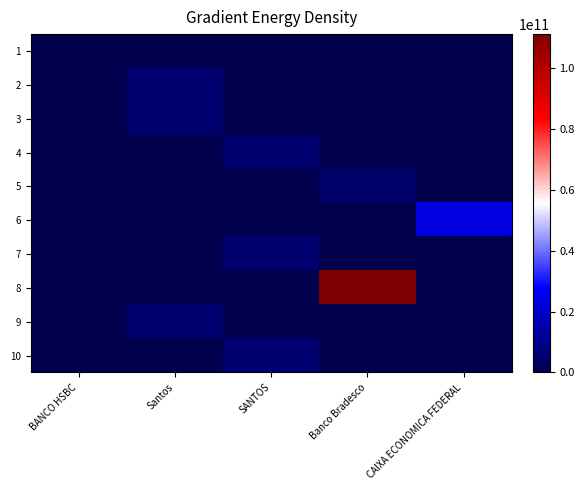

Reading left to right, what are all the values shown in this chart?

1: BANCO HSBC=1	Santos=0	SANTOS=0	Banco Bradesco=0	CAIXA ECONOMICA FEDERAL=0
2: BANCO HSBC=0	Santos=5414752011	SANTOS=0	Banco Bradesco=0	CAIXA ECONOMICA FEDERAL=0
3: BANCO HSBC=0	Santos=5484782011	SANTOS=0	Banco Bradesco=0	CAIXA ECONOMICA FEDERAL=0
4: BANCO HSBC=0	Santos=0	SANTOS=5528852011	Banco Bradesco=0	CAIXA ECONOMICA FEDERAL=0
5: BANCO HSBC=0	Santos=0	SANTOS=0	Banco Bradesco=5143672011	CAIXA ECONOMICA FEDERAL=0
6: BANCO HSBC=0	Santos=0	SANTOS=0	Banco Bradesco=0	CAIXA ECONOMICA FEDERAL=23241001459
7: BANCO HSBC=0	Santos=0	SANTOS=5466492011	Banco Bradesco=0	CAIXA ECONOMICA FEDERAL=0
8: BANCO HSBC=0	Santos=0	SANTOS=0	Banco Bradesco=111111111111	CAIXA ECONOMICA FEDERAL=0
9: BANCO HSBC=0	Santos=5584002011	SANTOS=0	Banco Bradesco=0	CAIXA ECONOMICA FEDERAL=0
10: BANCO HSBC=0	Santos=0	SANTOS=5771032011	Banco Bradesco=0	CAIXA ECONOMICA FEDERAL=0